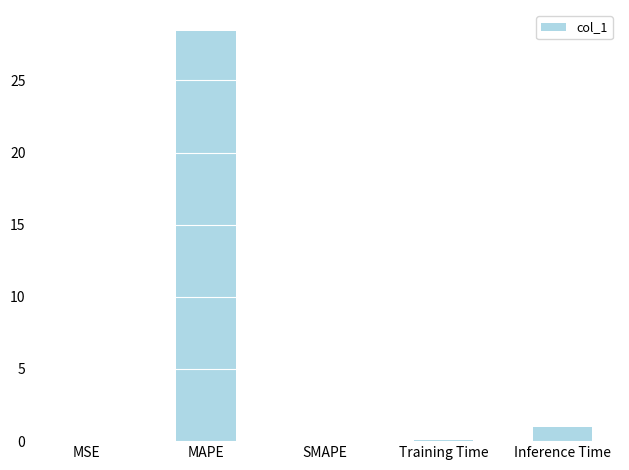

What is the sum of all values?

29.5